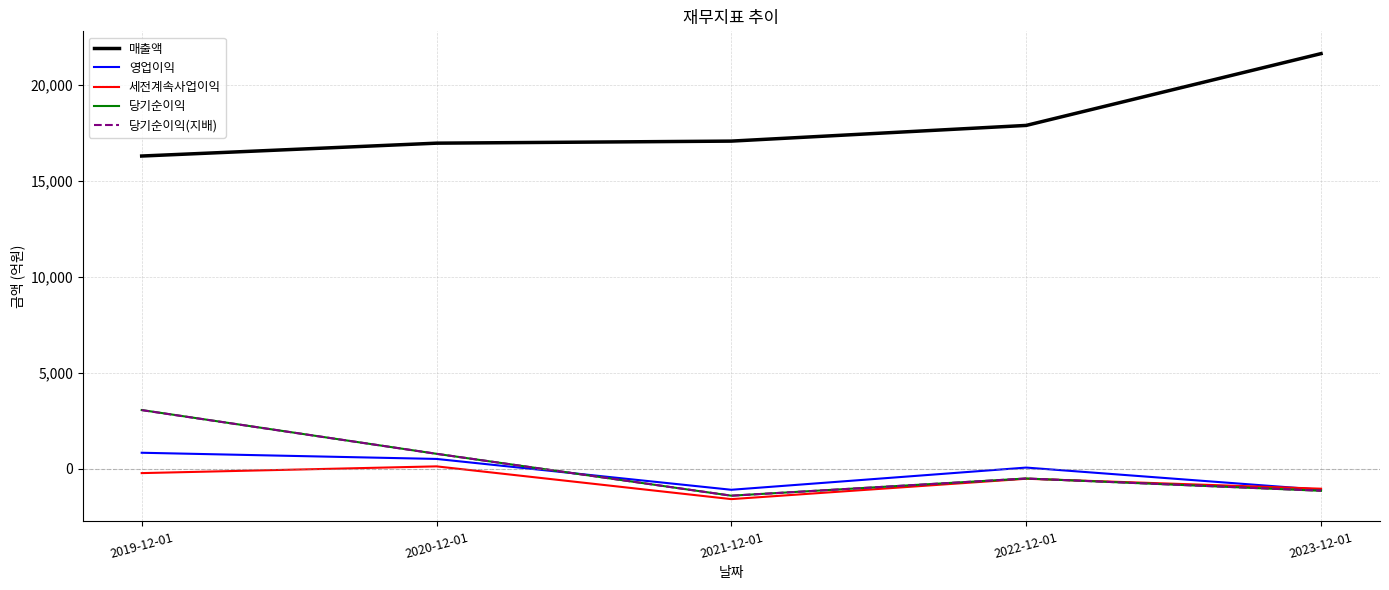

True or false: 영업이익 and 매출액 intersect in this chart.

False